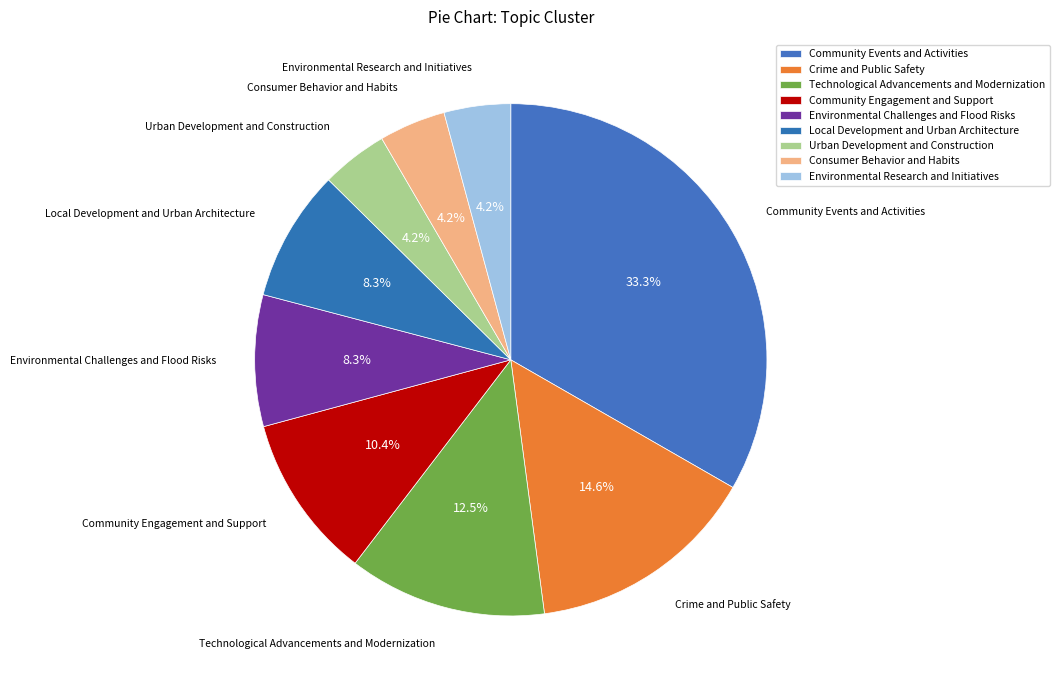

How many segments does this pie chart have?

9